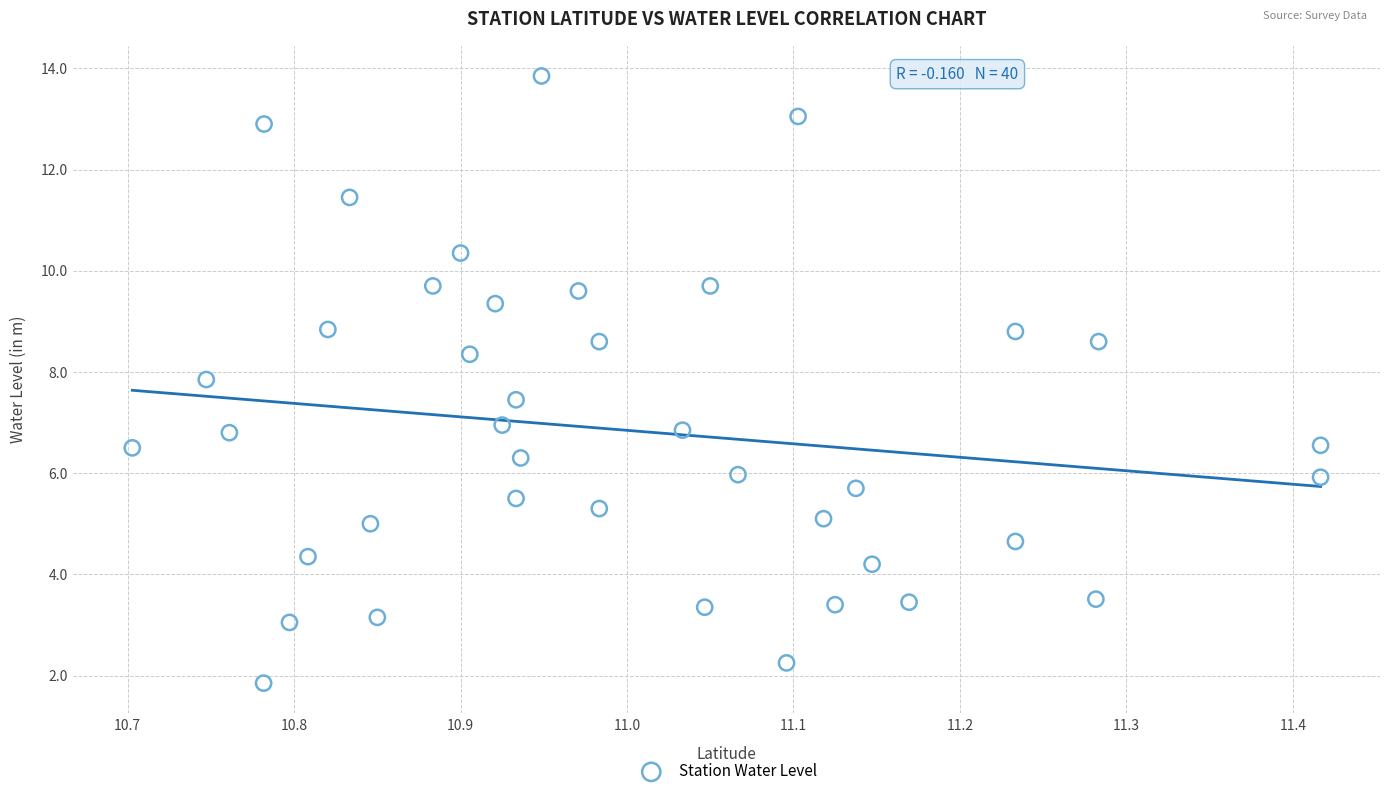

What is the range of Y values (max minus min)?

12.0